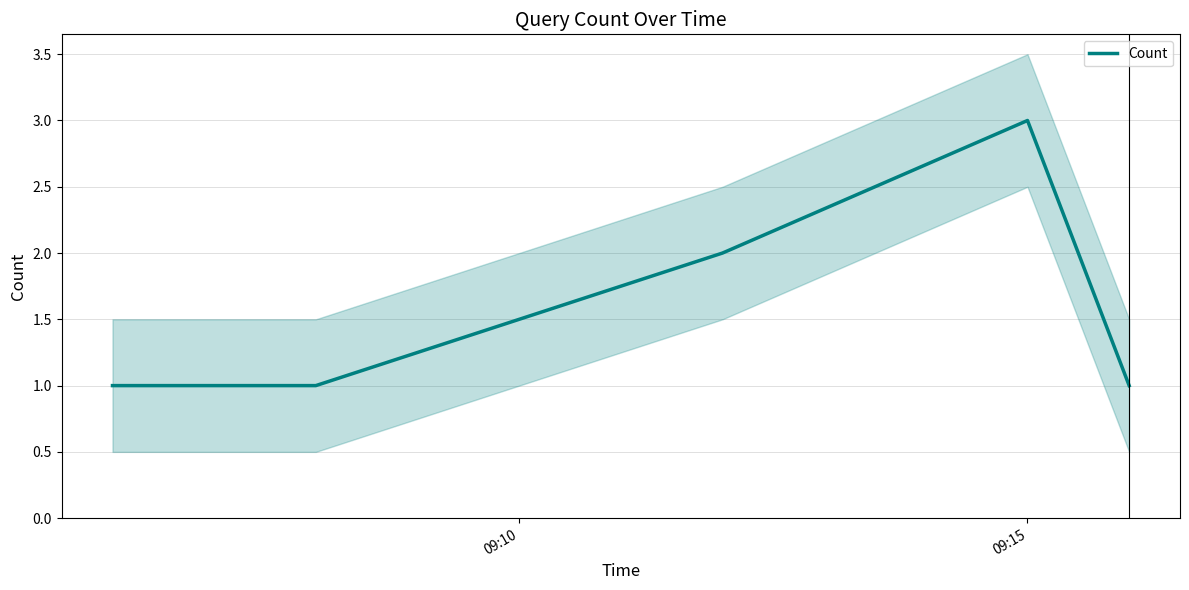

Does the chart have visible grid lines?

Yes